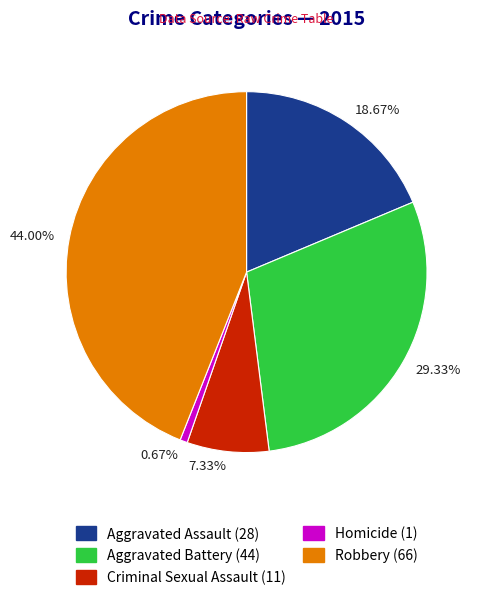

Is the sum of 0.67% and 29.33% greater than half?

No